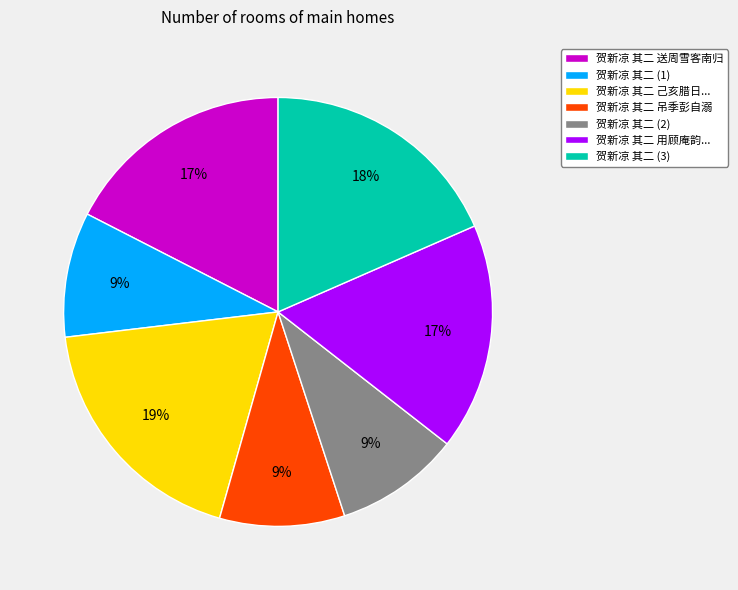

To the nearest percent, what is the difference between the 贺新凉 其二 (2) and 贺新凉 其二 送周雪客南归 slice percentages?

8%